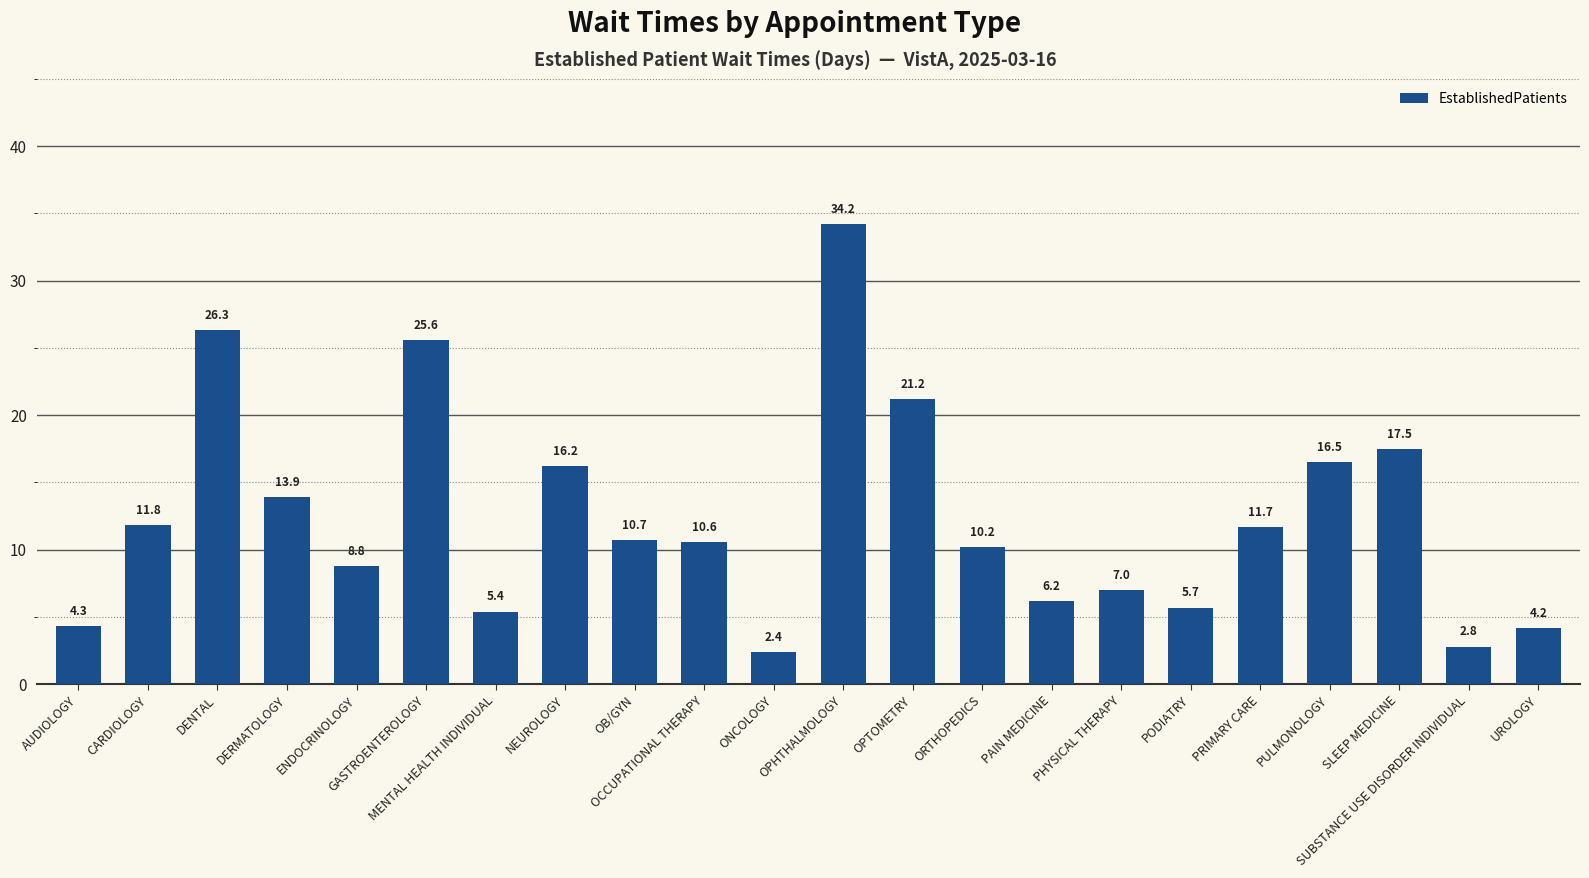

What position from the left is PODIATRY?

17